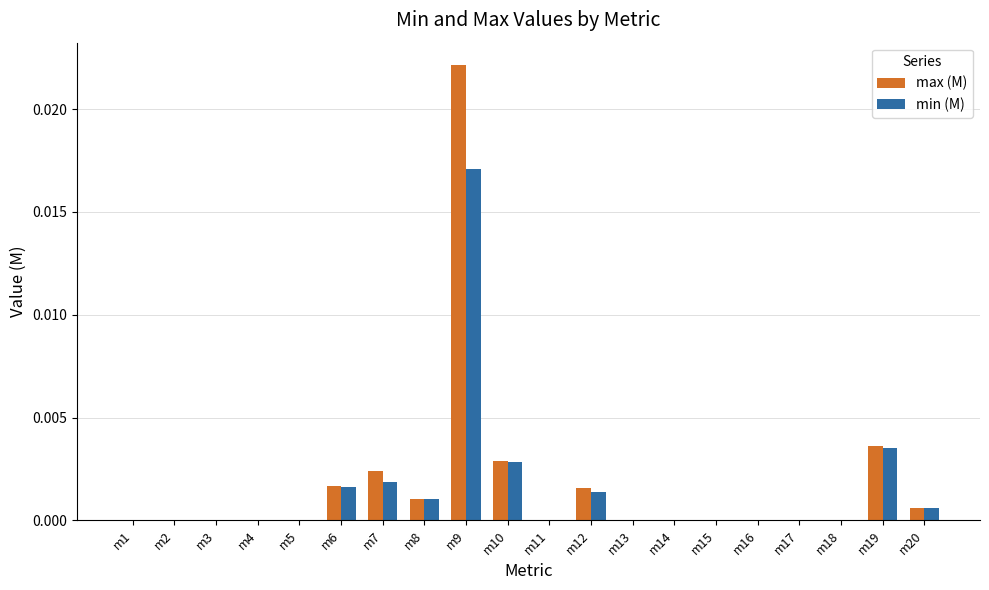

How many groups of bars are there?

20